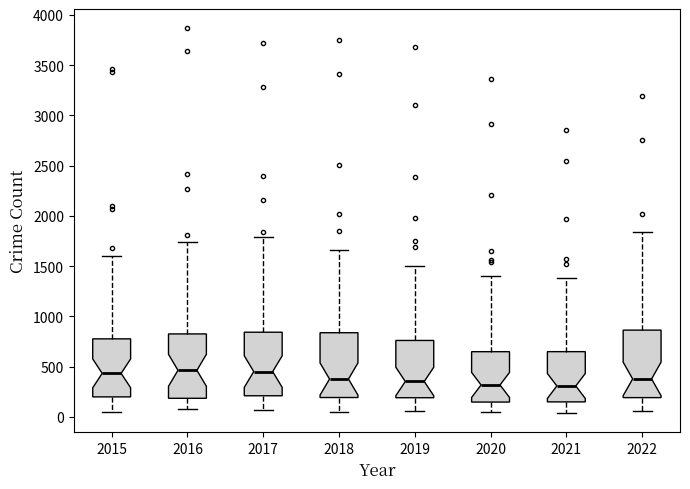

Where is the lower edge of the box at x = 2018 on the y-axis? The values are not printed on the chart, so give them approximately, as read against the axis.

200